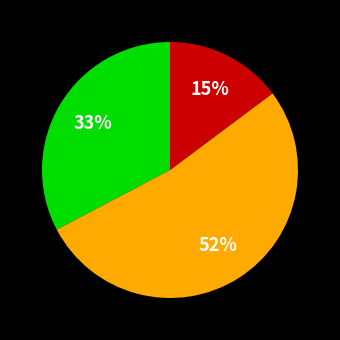

How many slices are in this pie chart?

3